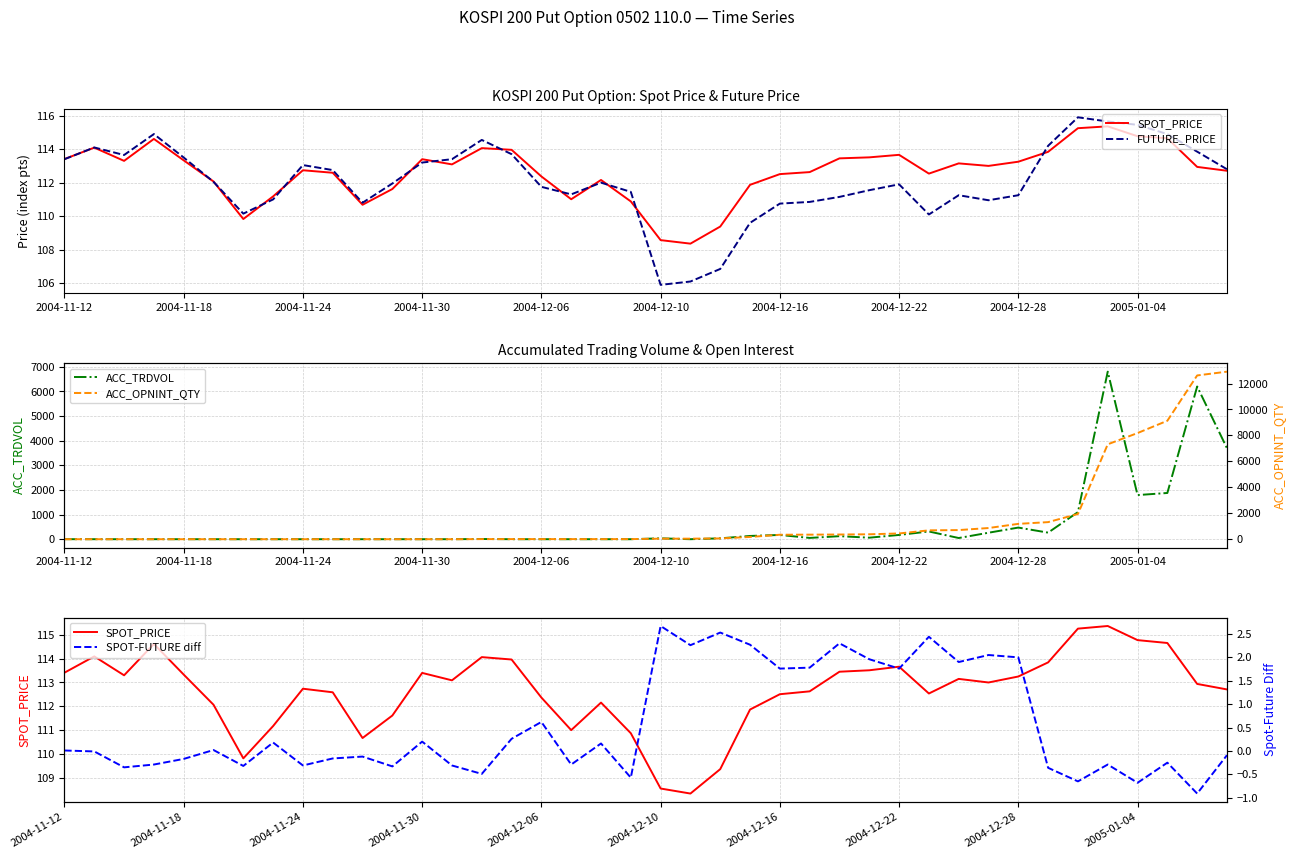

What is the value of the SPOT-FUTURE diff point at the 21st from the left?

2.7